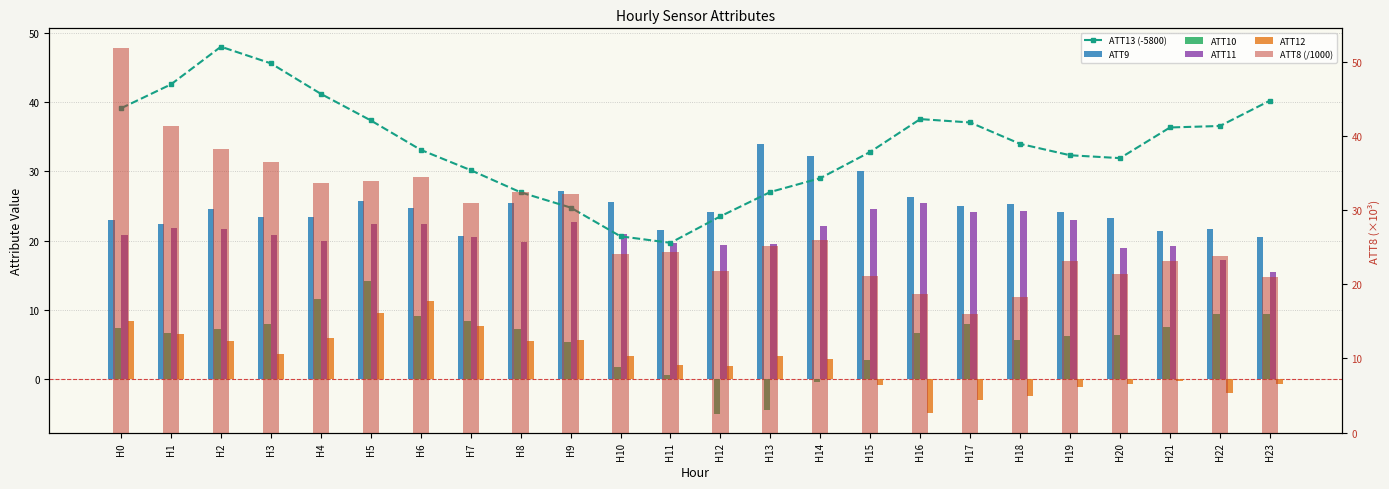

What is the lowest value of the ATT10 series?

-5.1